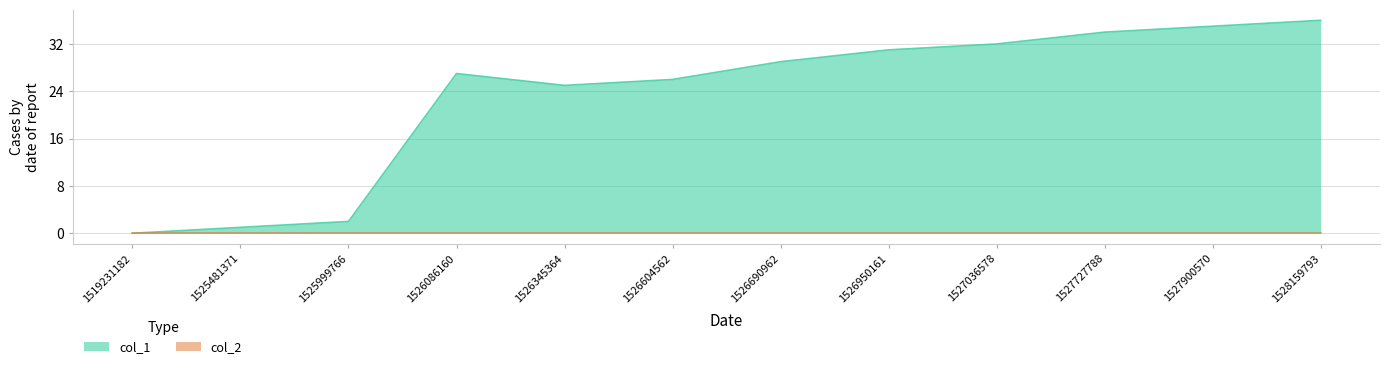

What is the change in value from 1519231182 to 1526950161?

+31